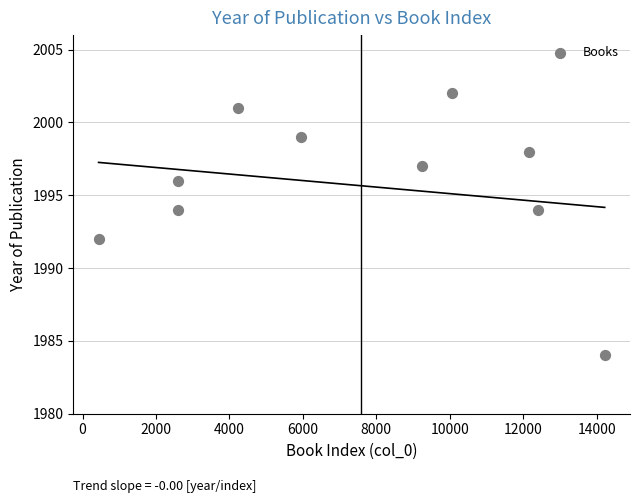

What is the range of Y values (max minus min)?

18